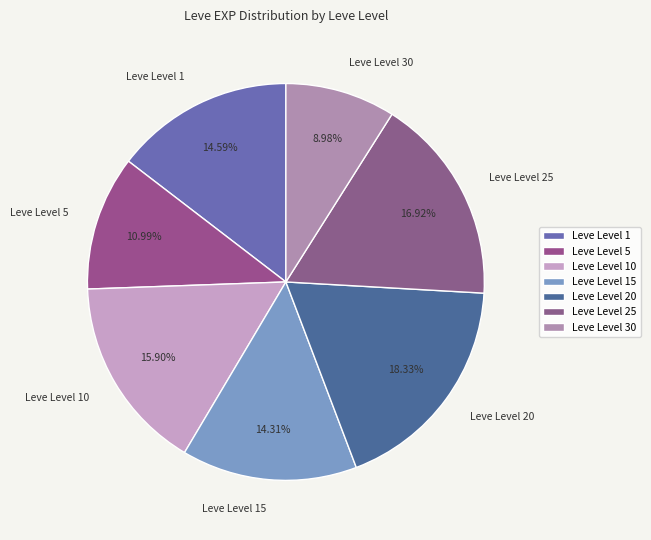

Which slice is the largest?

Leve Level 20